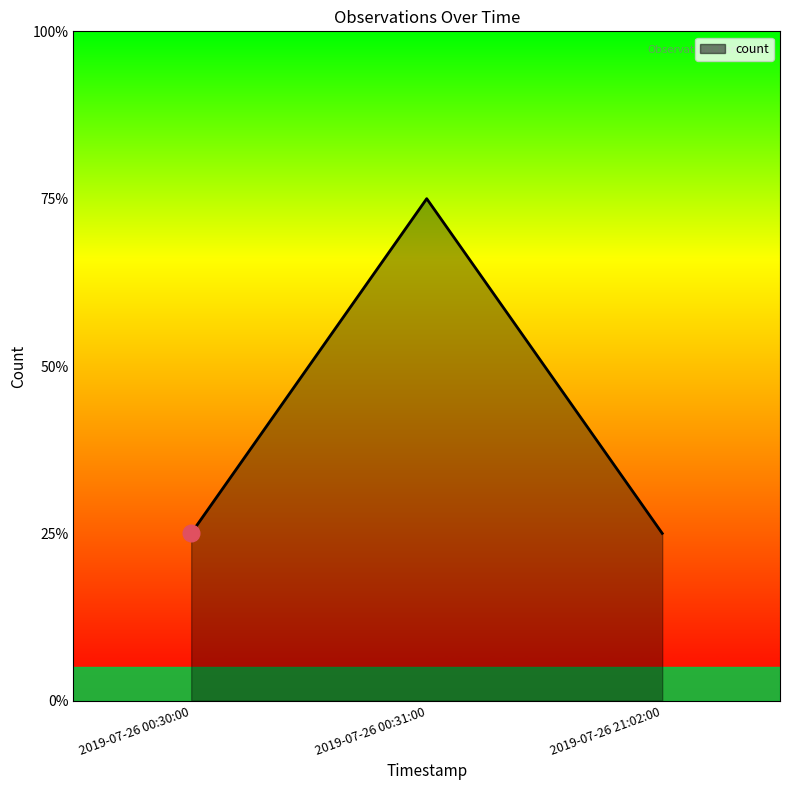

Reading right to left, extract all data points from this chart.

1	3	1